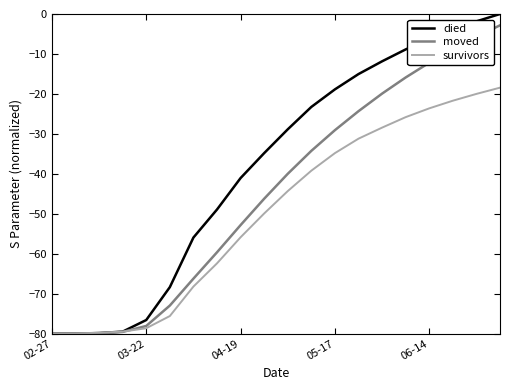

List the series in order of their overall mean, highest first.

died, moved, survivors